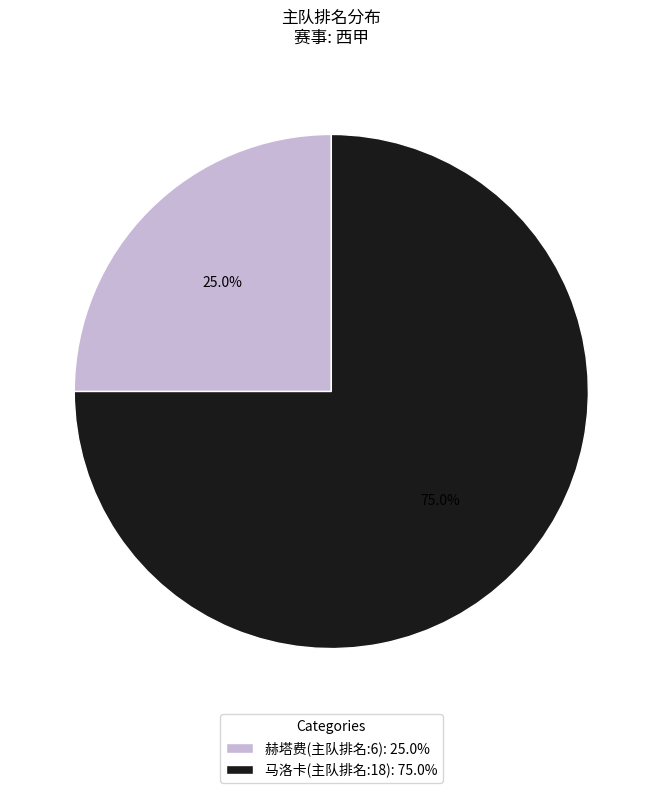

To the nearest percent, what percentage of the pie is 马洛卡(主队排名:18)?

75%